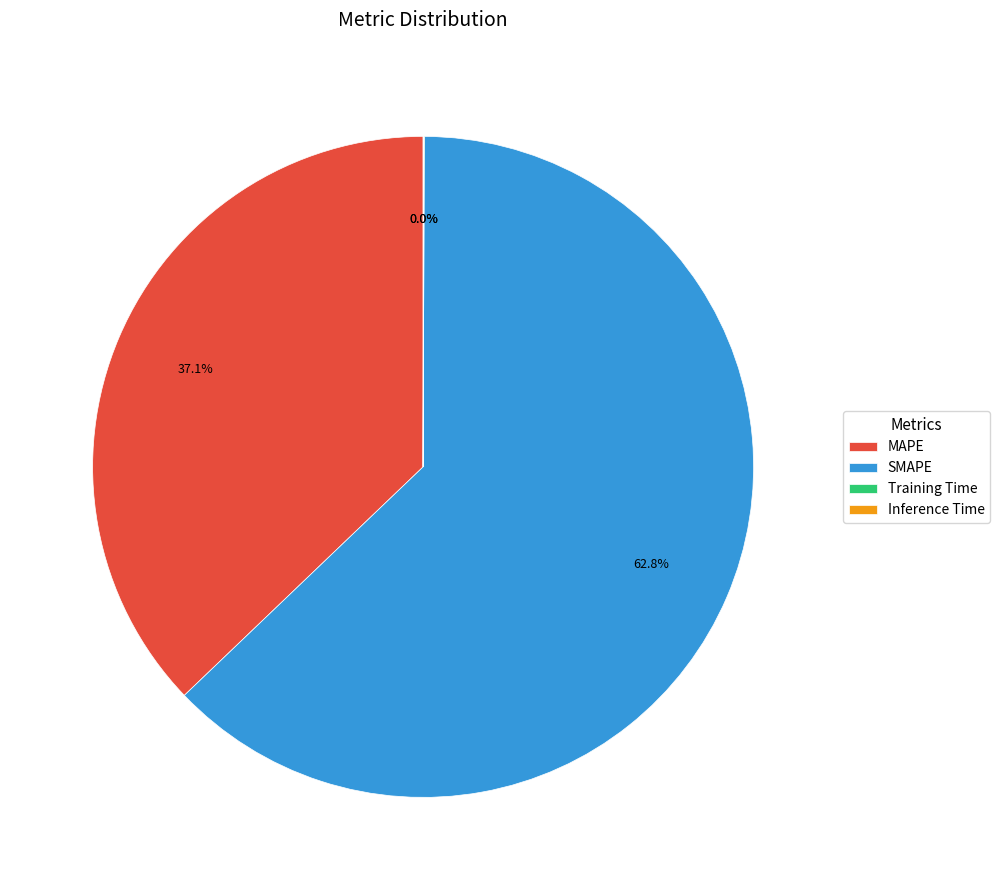

Which slice is the largest?

SMAPE